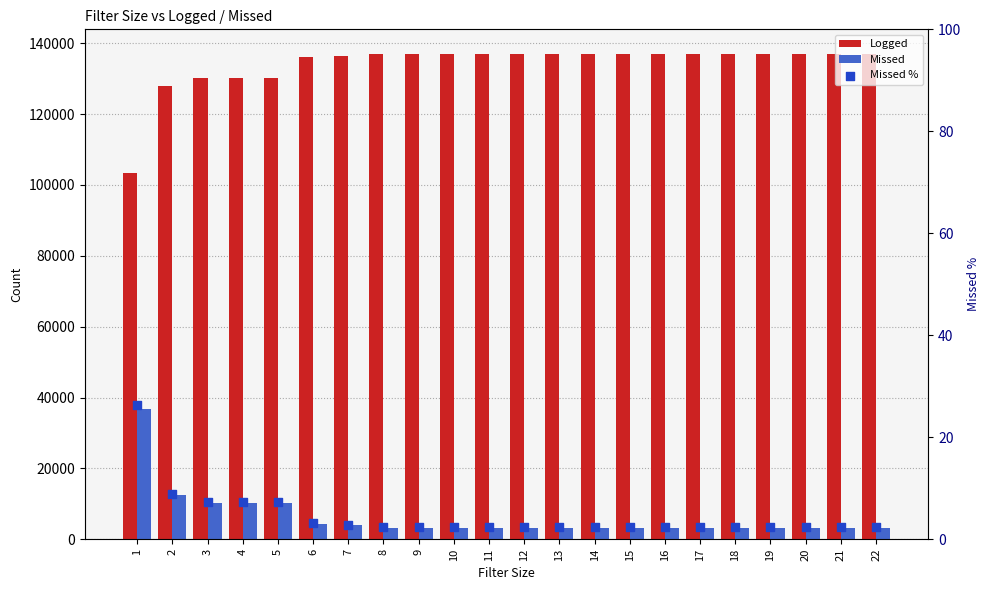

At which category is the sum across all series the highest?

1